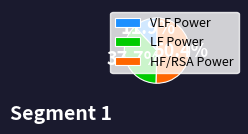

Does VLF Power account for over 50% of the chart?

No